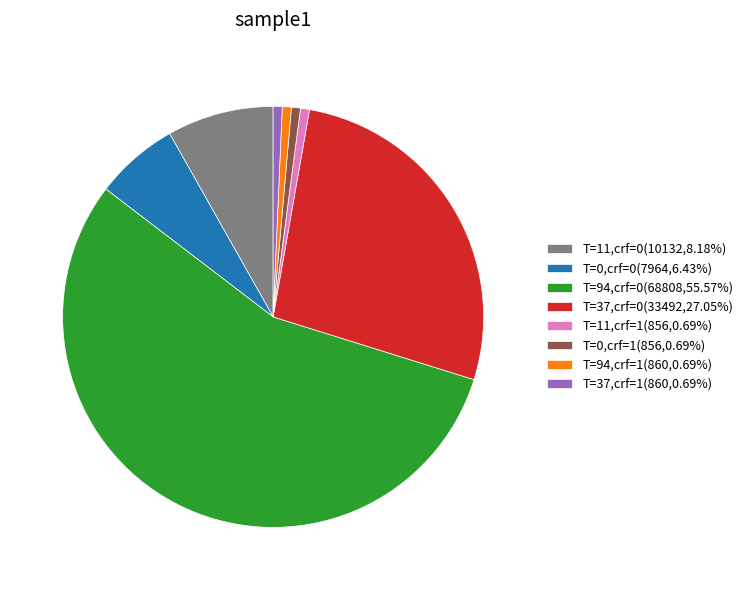

Is there a majority slice in this chart?

Yes